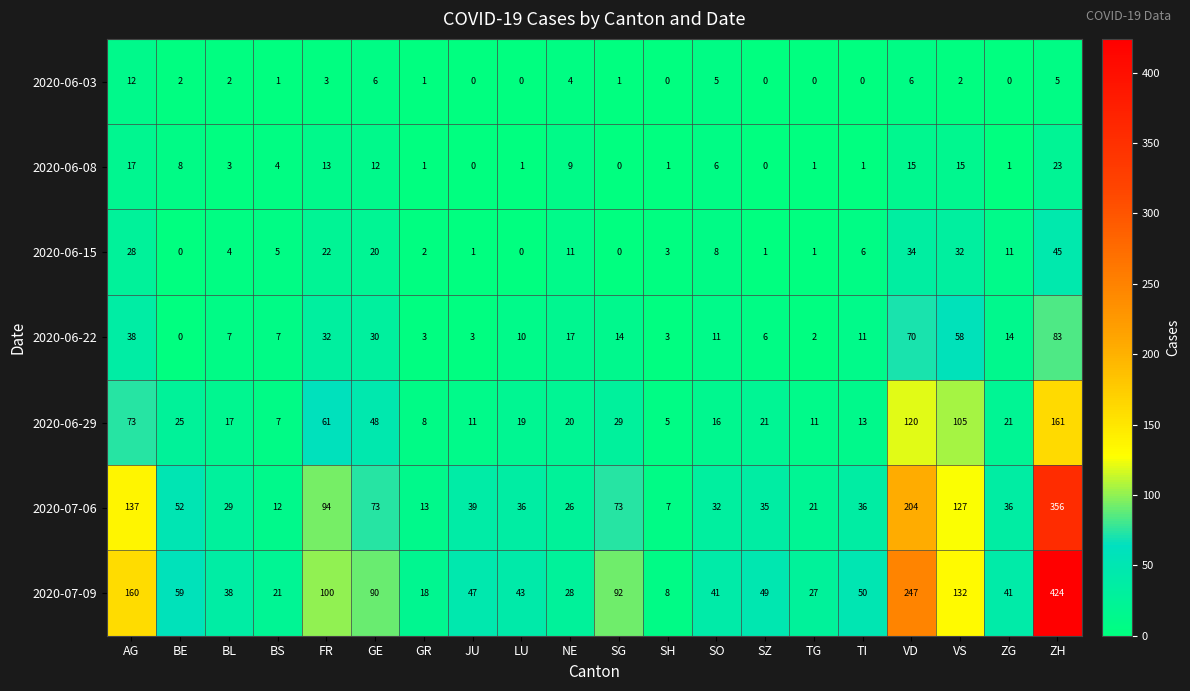

Between SG and ZH, which series saw the biggest shift?

2020-07-09